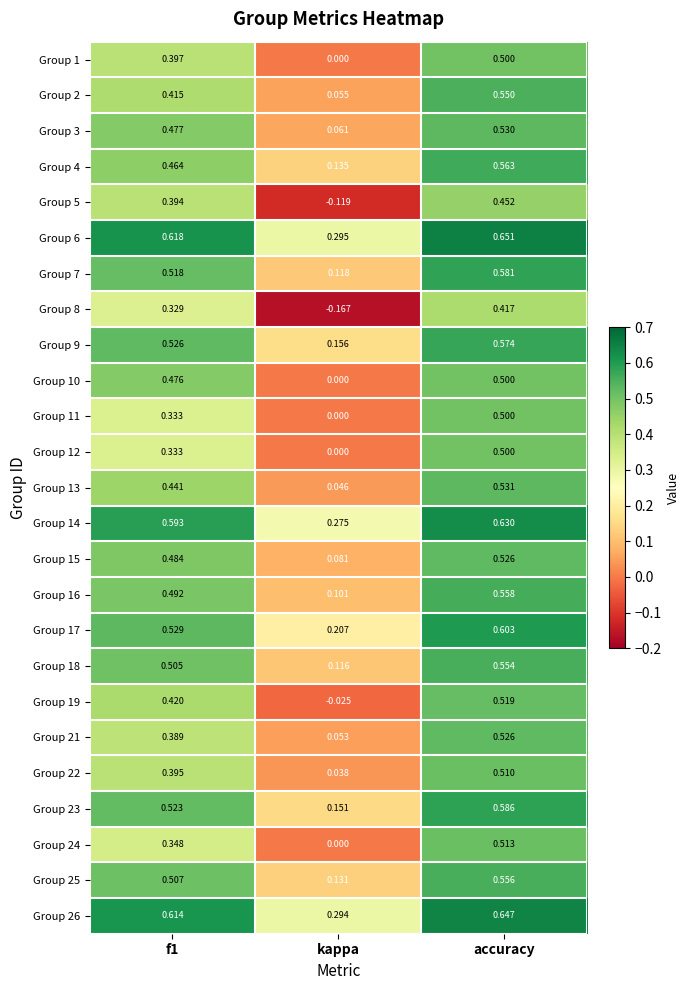

Where is Group 19 nearest to the value 0?

kappa